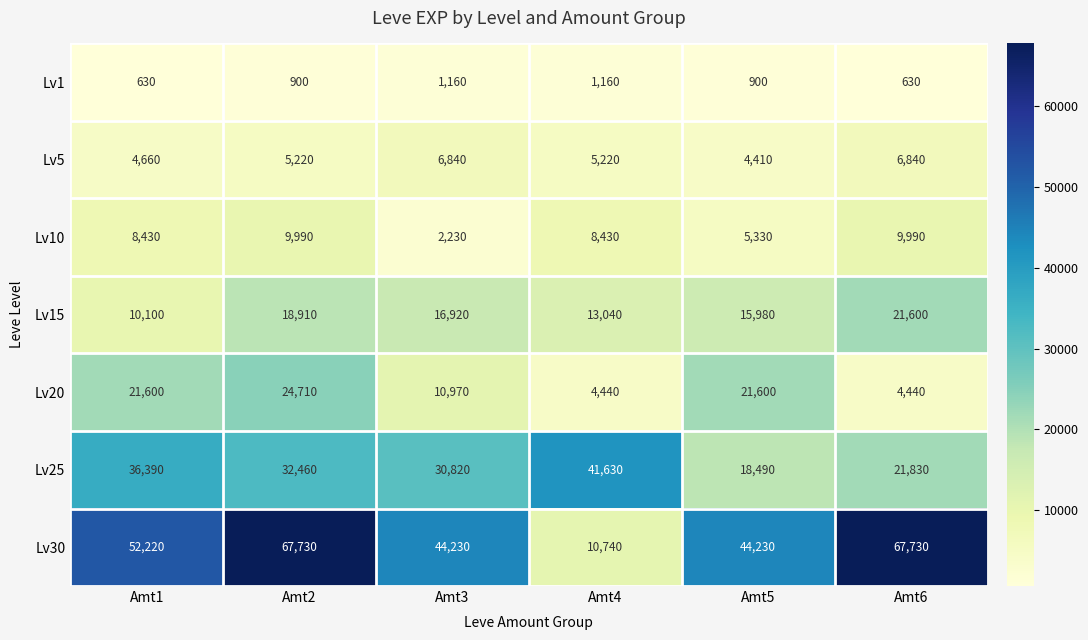

What is the maximum value for Lv5?

6840